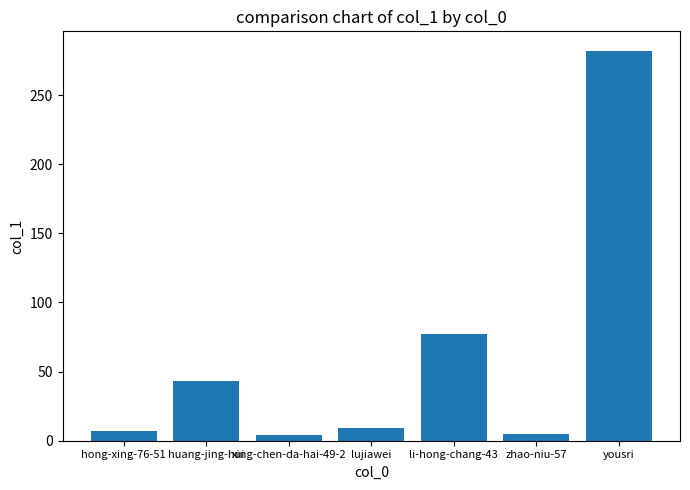

What is the sum of the values at zhao-niu-57 and lujiawei?

14